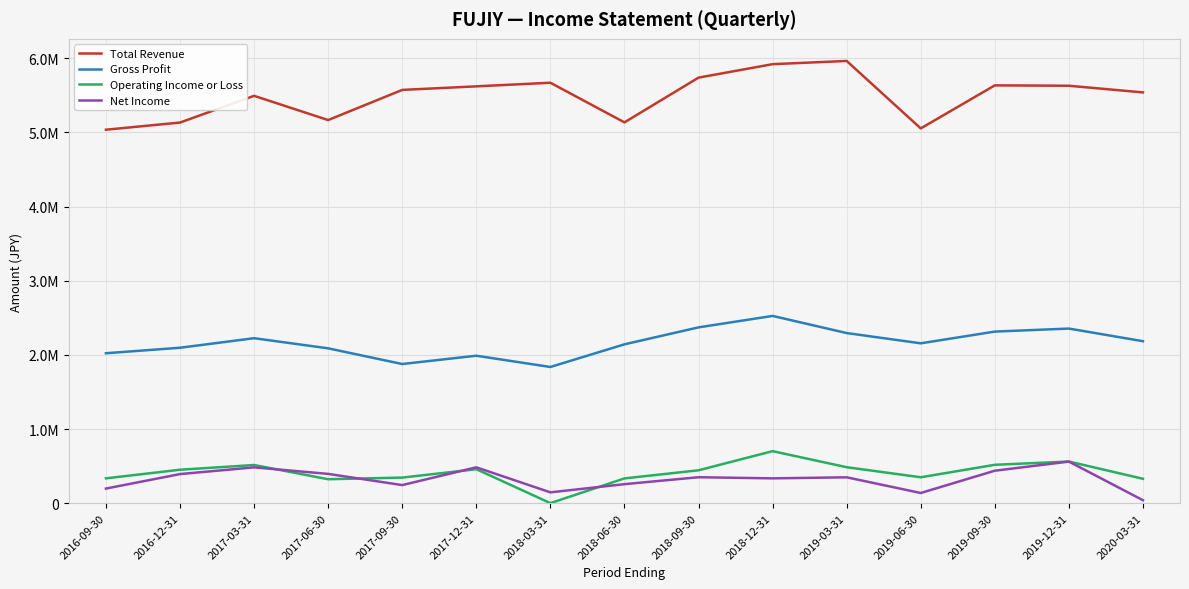

The Total Revenue series shows 5963000 at 2019-03-31. True or false?

True